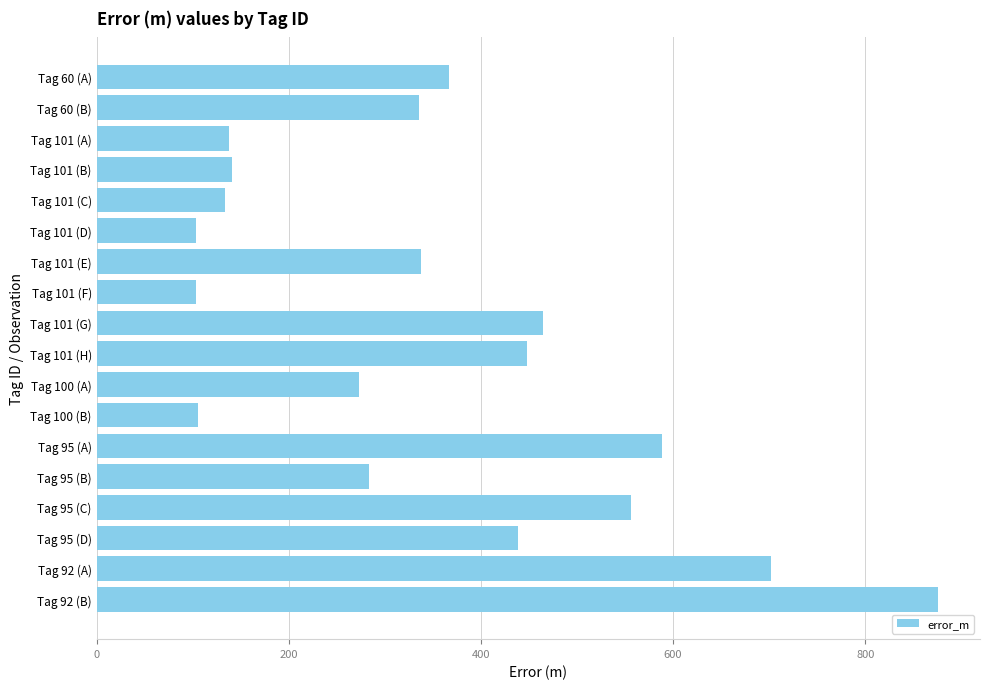

True or false: the data shows 209.2 at Tag 60 (A).

False